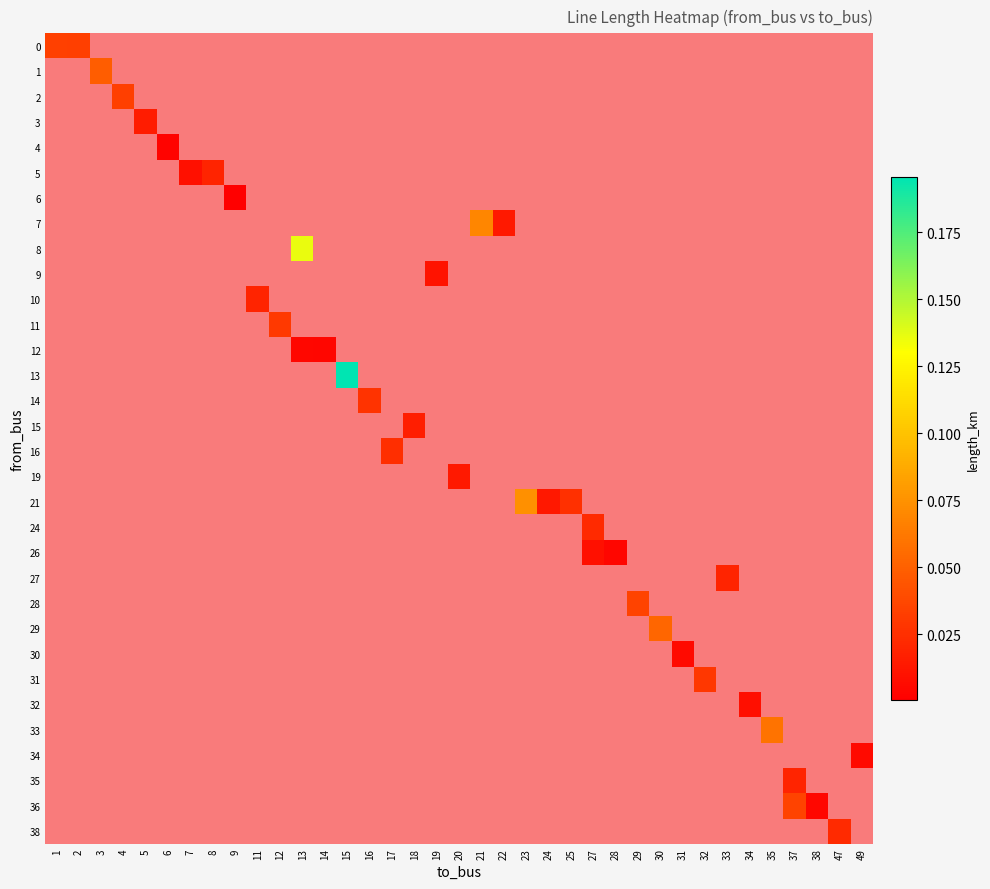

Which category has the highest value across all series?

15